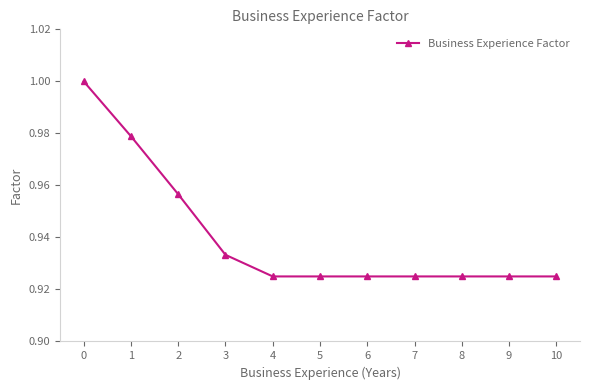

Is it true that the value at 0 is 0.5?

False